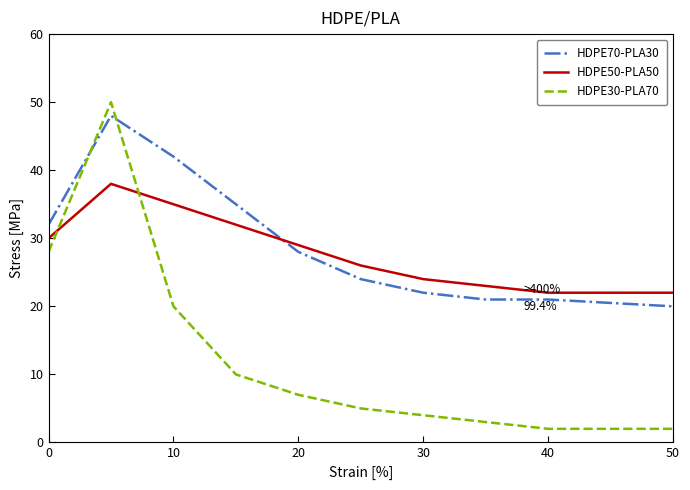

What is the sum of all HDPE30-PLA70 values?

131